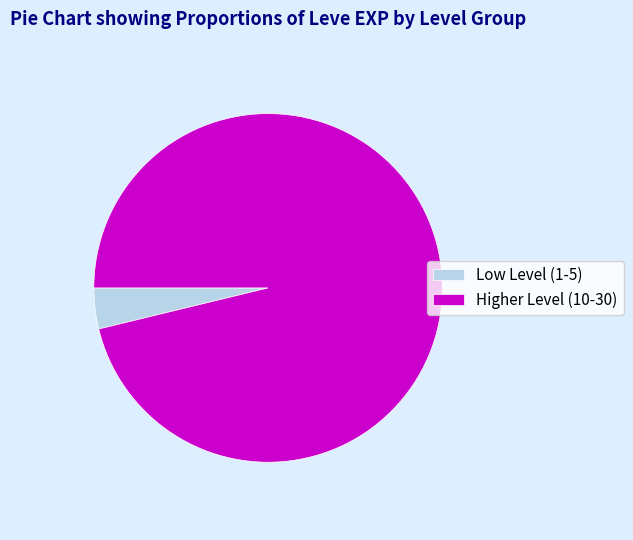

Is the sum of Low Level (1-5) and Higher Level (10-30) greater than half?

Yes